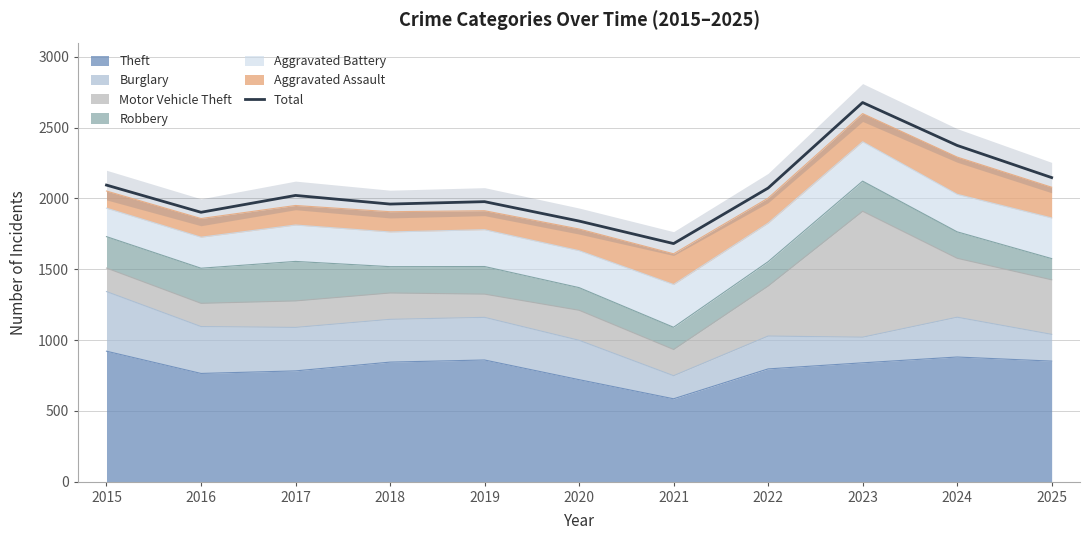

What is the difference between the maximum and minimum values?

996